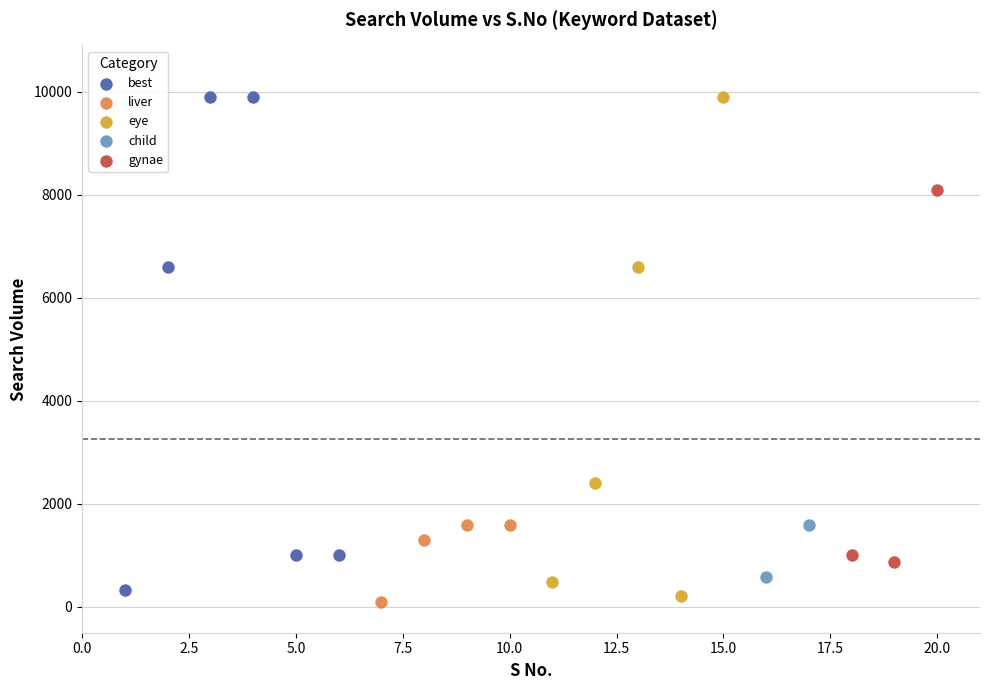

What are all the series names shown in the legend?

best, liver, eye, child, gynae